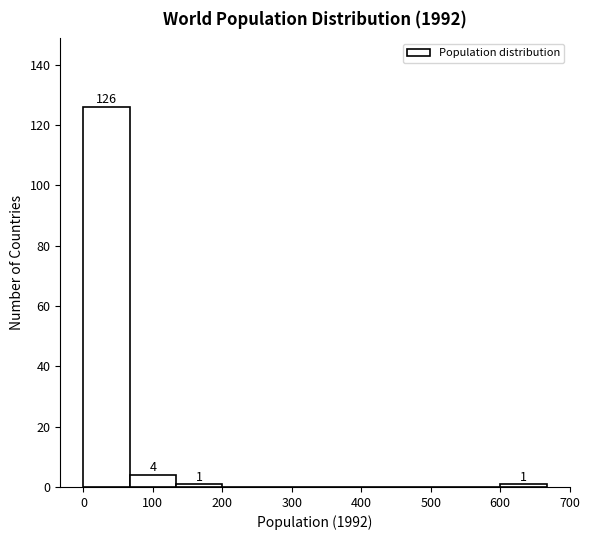

Over which range of the x-axis is the bar tallest?

0 to 70